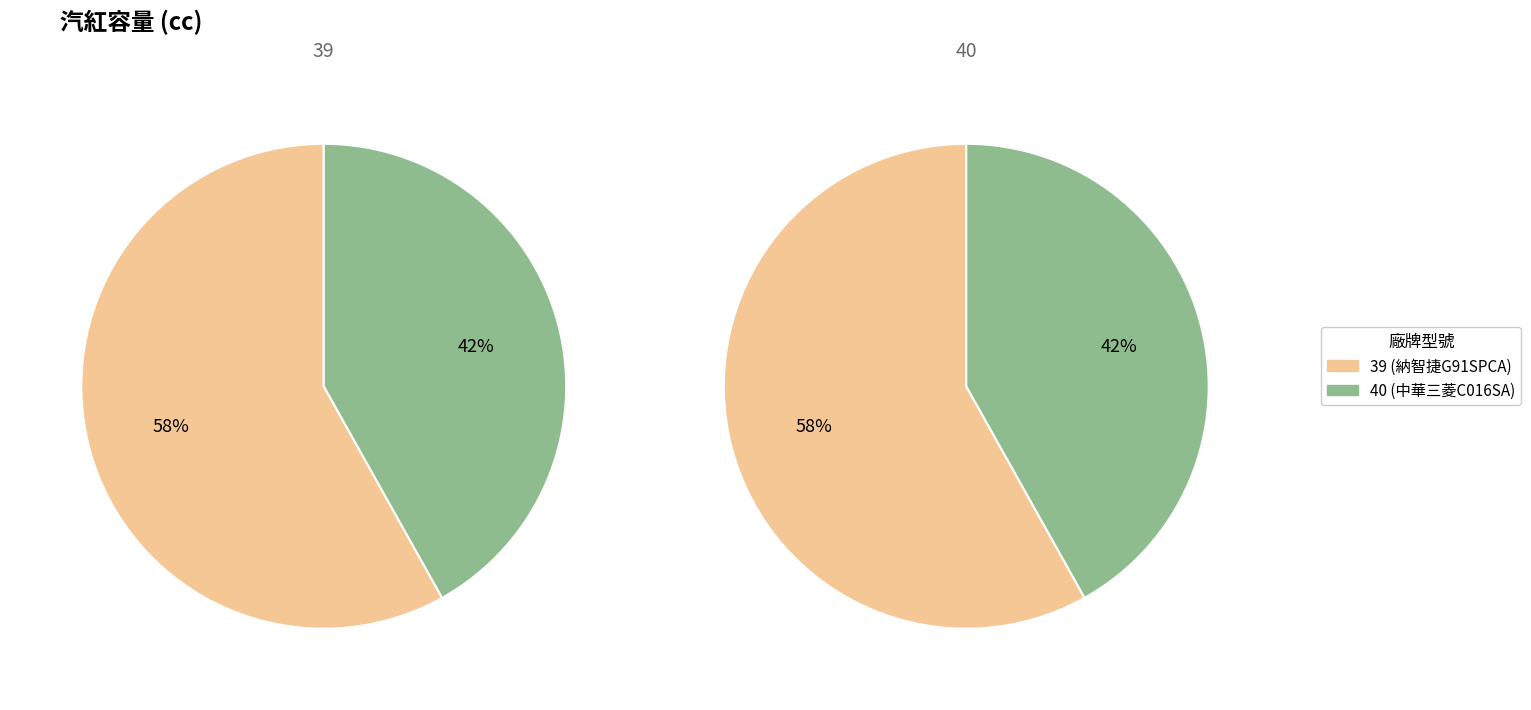

To the nearest percent, what is the difference between the largest and smallest slice percentages?

16%